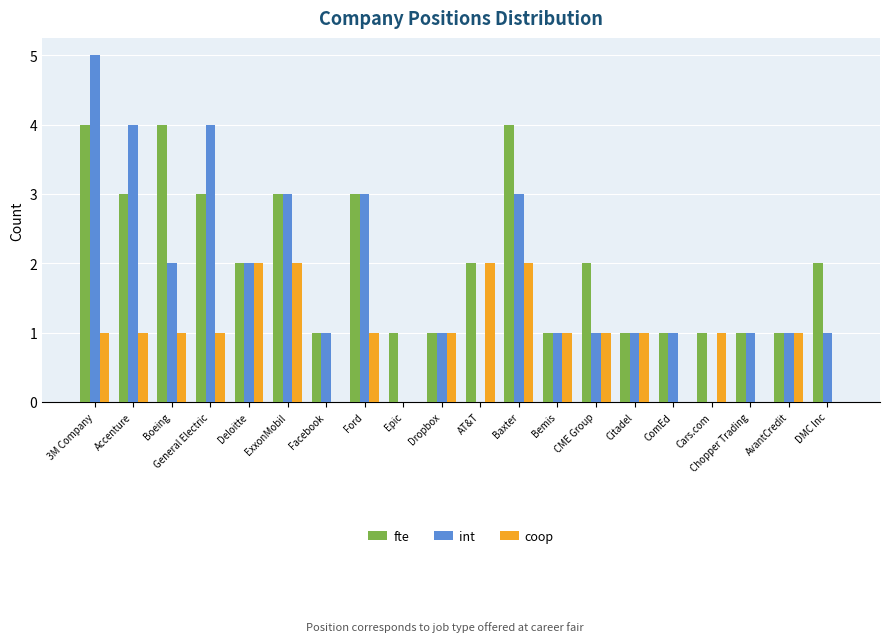

What are all the series names shown in the legend?

fte, int, coop